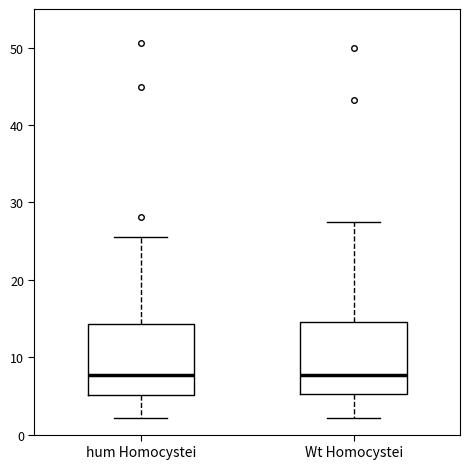

Reading left to right, read every box against the y-axis: the position of its median line, the range the box covers, and the ends of its whiskers. The values are not printed on the chart, so give them approximately, as read against the axis.

hum Homocystei: median 8, box 5 to 14, whiskers 2 to 26
Wt Homocystei: median 8, box 5 to 14, whiskers 2 to 28